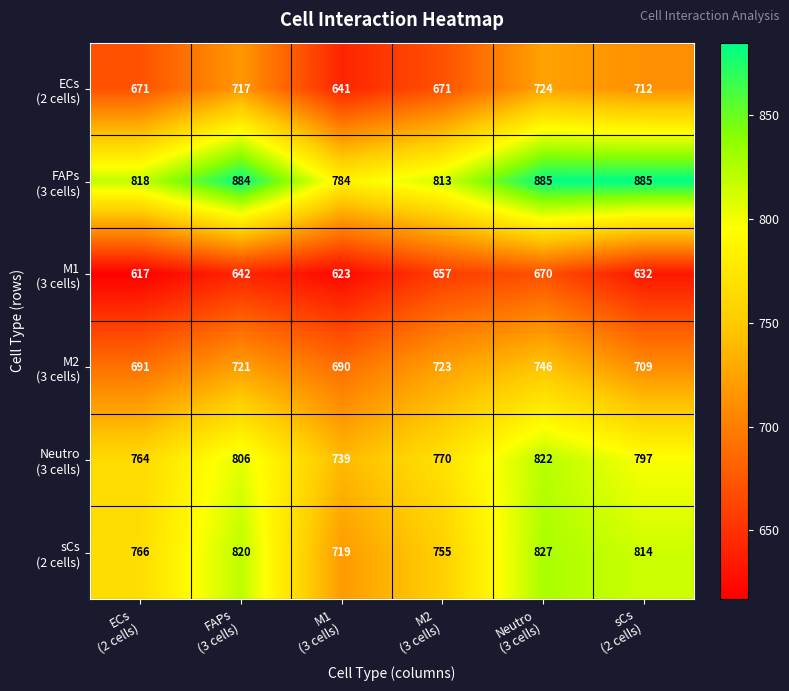

What is the greatest value displayed?

885